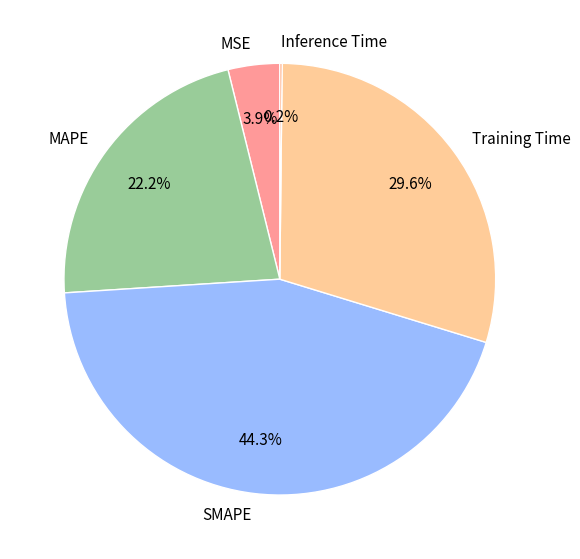

Which has a higher value, MAPE or SMAPE?

SMAPE